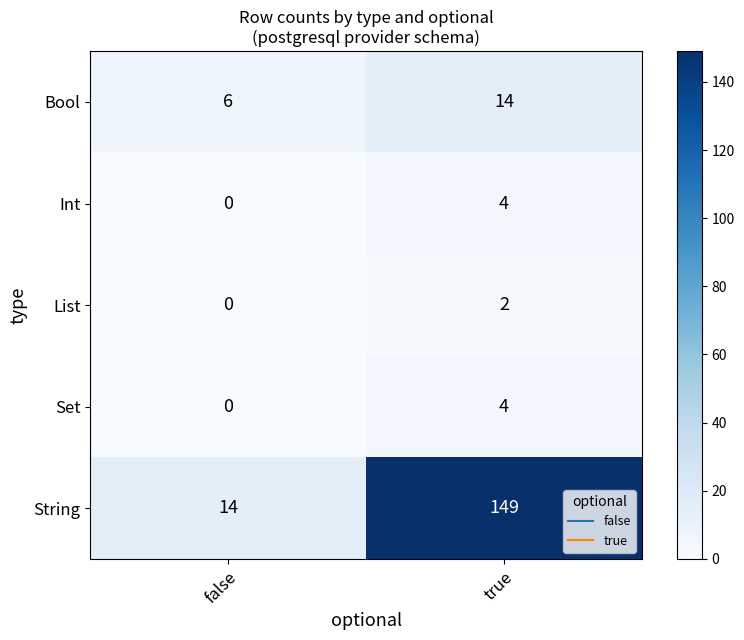

Is the value of Set at false greater than the value of String at false?

No